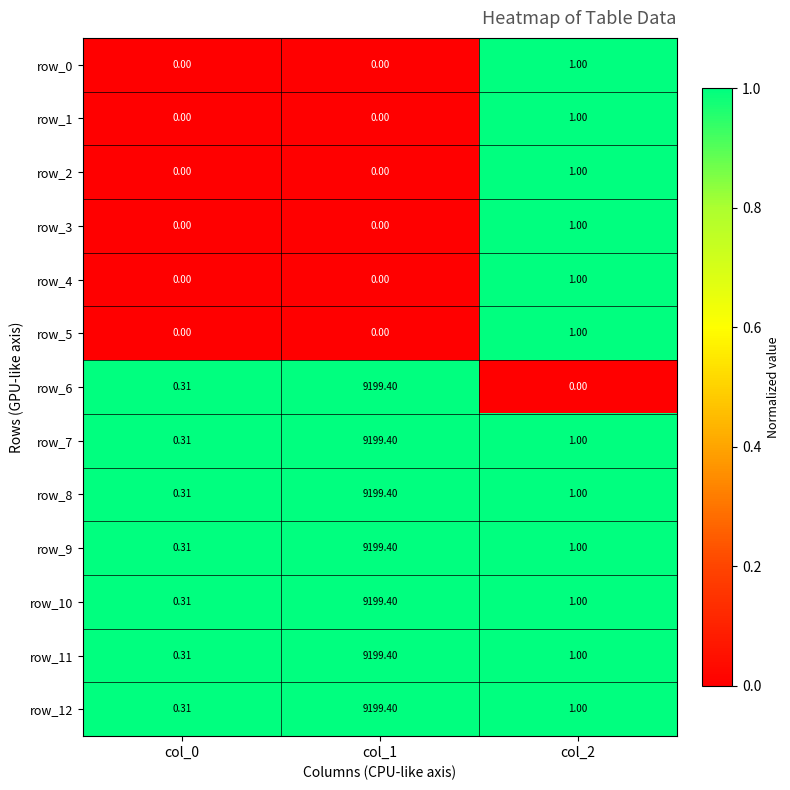

Is the value of row_5 at col_0 greater than the value of row_7 at col_2?

No